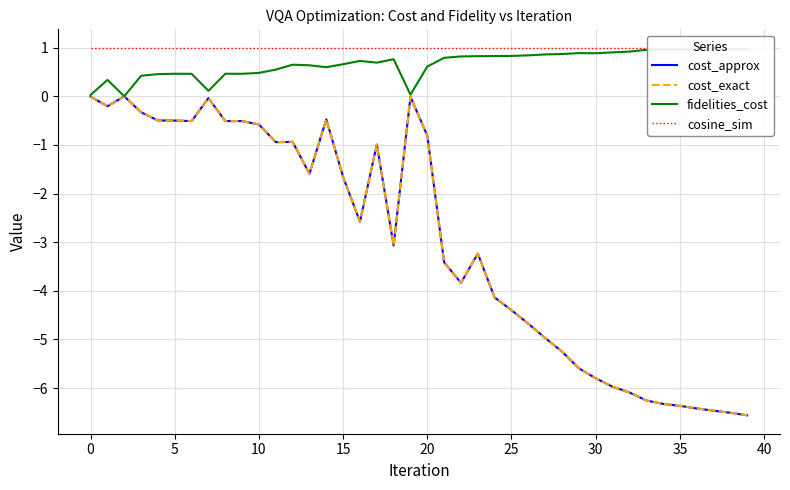

Does the chart display data point markers on the line(s)?

No